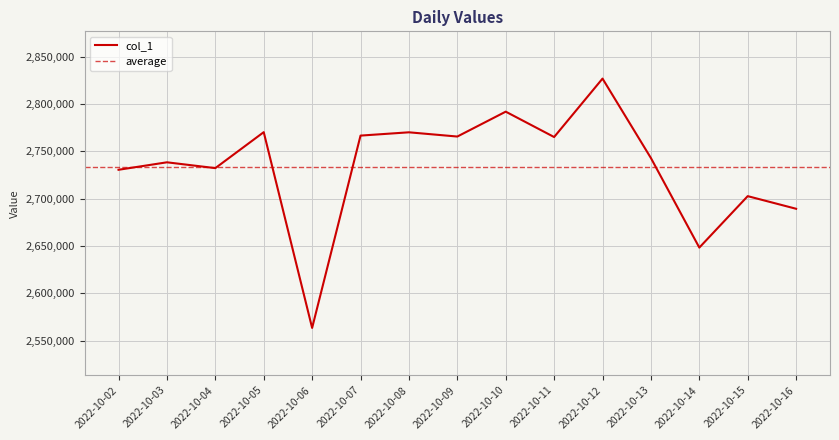

The value at 2022-10-07 is 2766736. True or false?

True